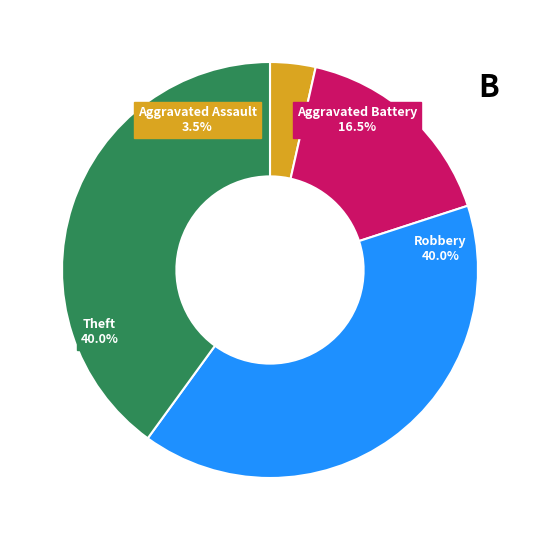

Is it true that Aggravated Assault is 4% of the pie?

True